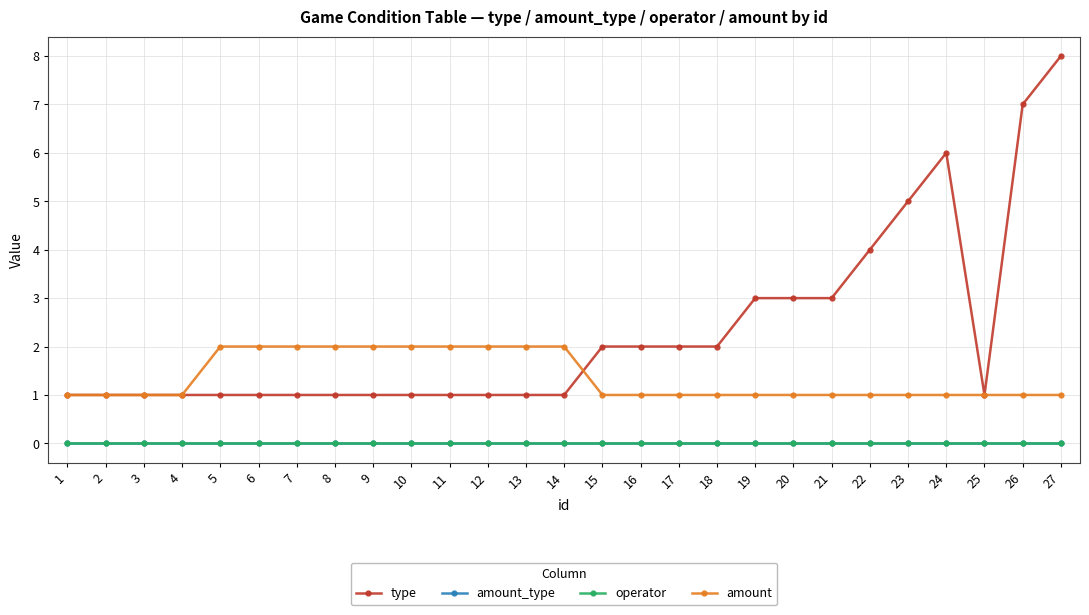

Is this an area chart (filled region under the line)?

No